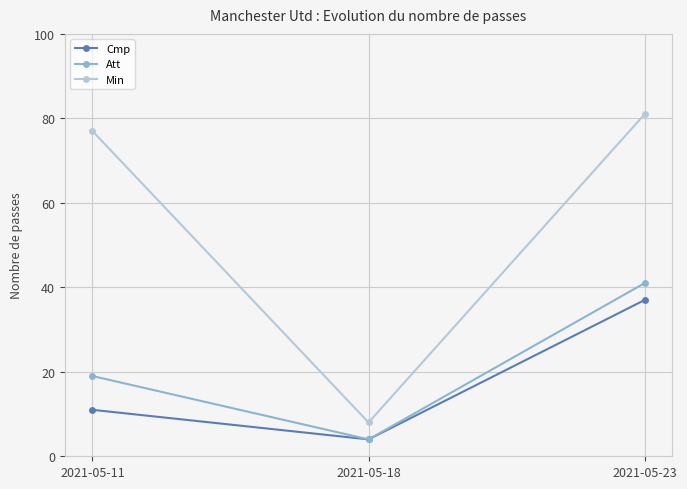

How many series are shown in this chart?

3